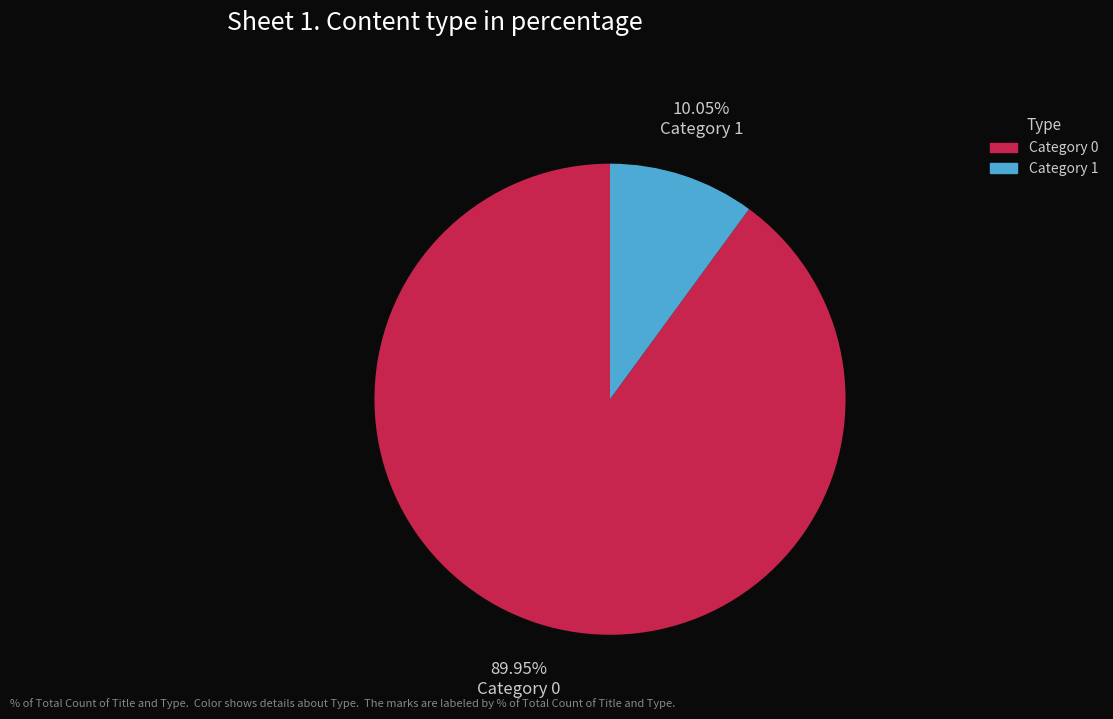

How many segments does this pie chart have?

2